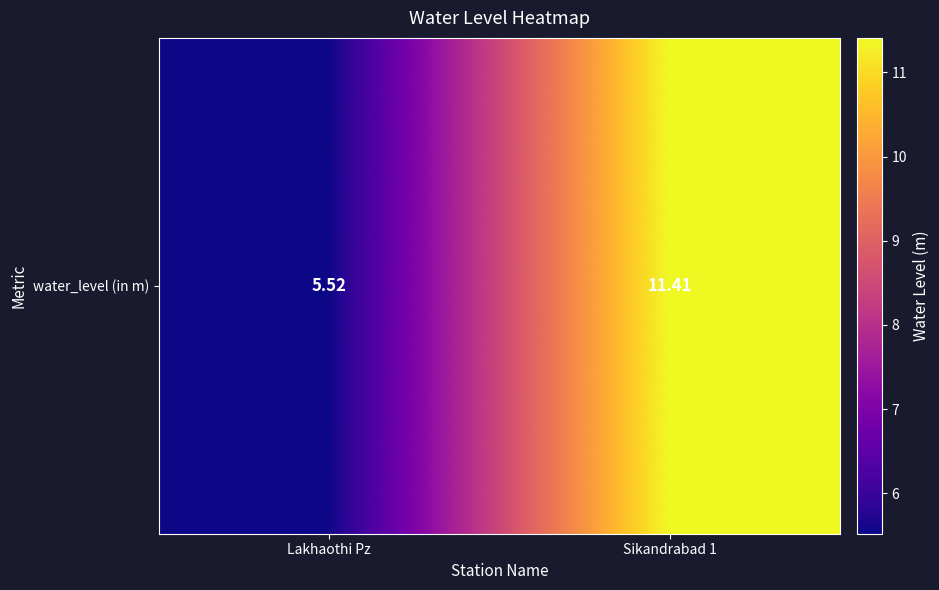

List the labels in order of value, largest first.

Sikandrabad 1, Lakhaothi Pz